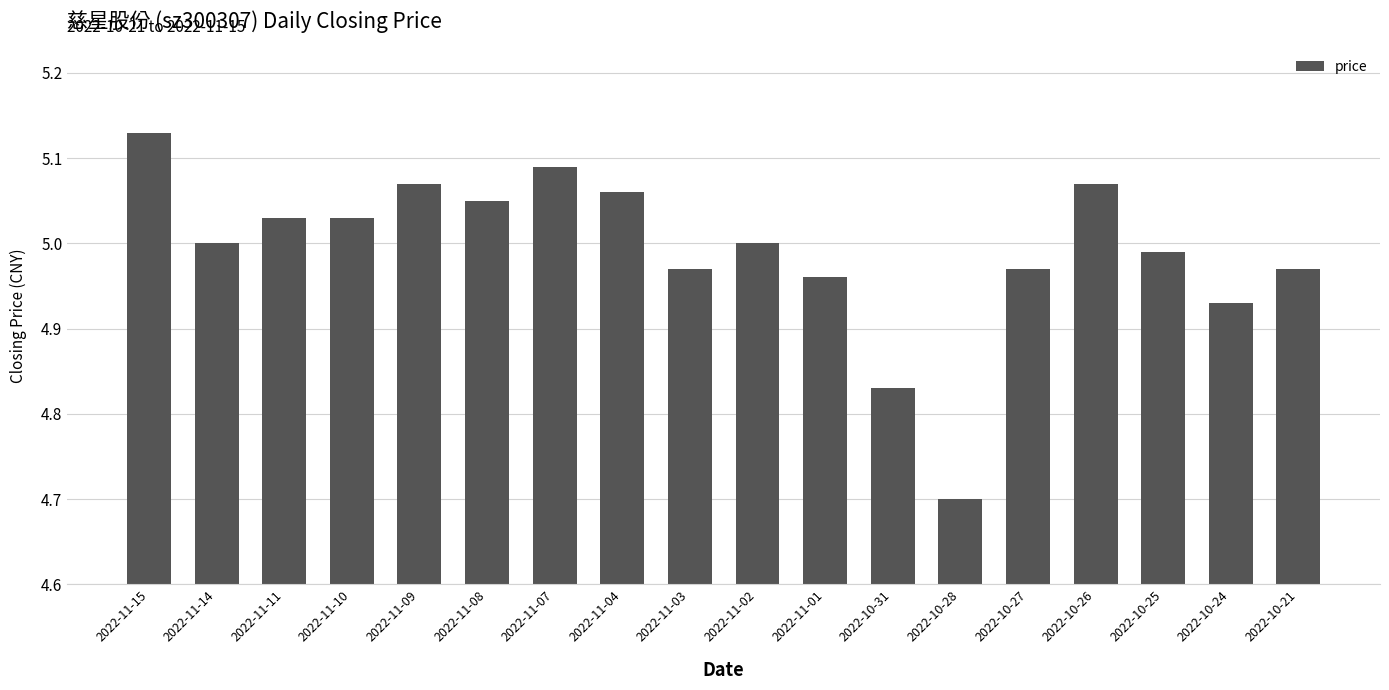

Is it true that the value at 2022-11-14 is 5.0?

True